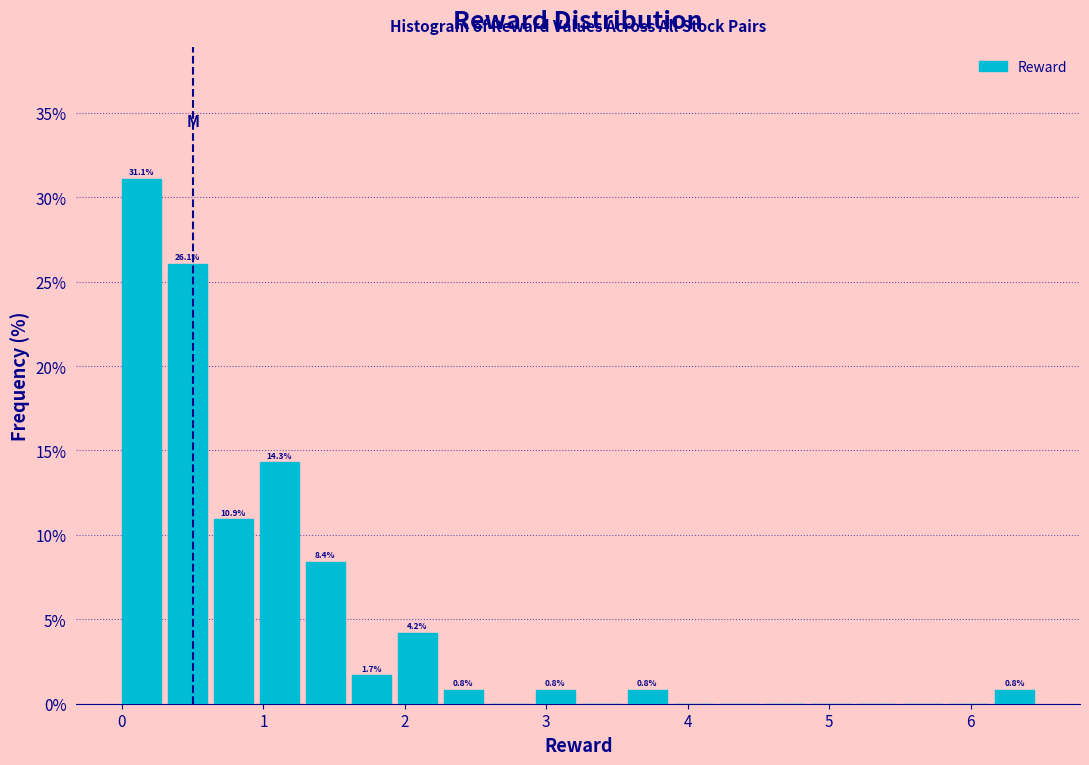

Around what value on the x-axis is the tallest bar? Give the approximate position of its centre, as read against the axis.

0.1